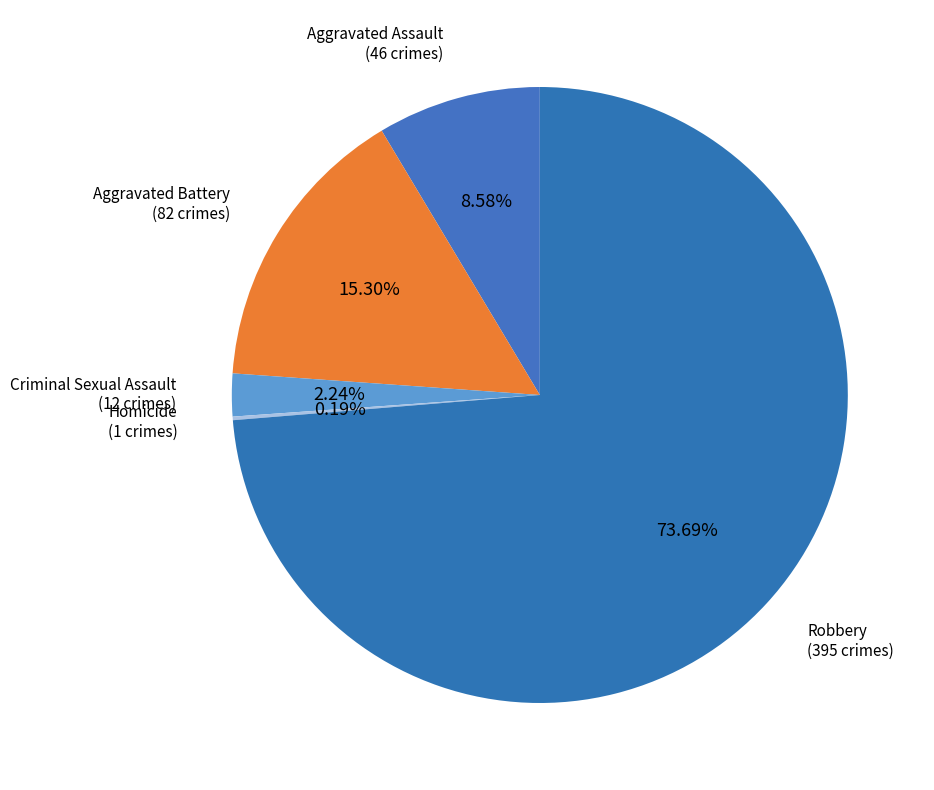

To the nearest percent, what is the difference between the largest and smallest slice percentages?

74%